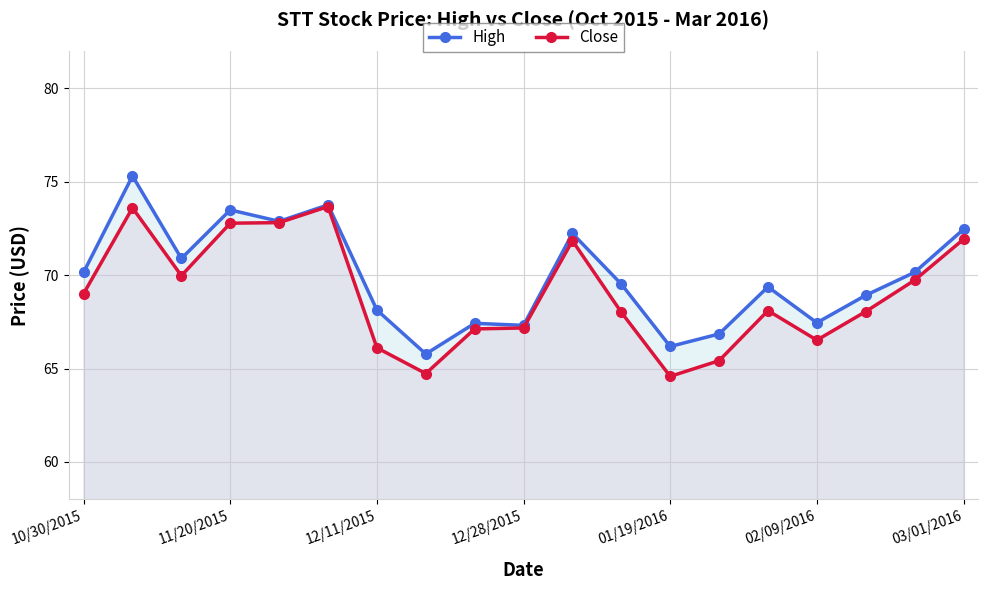

Rank the series by their maximum value, from highest to lowest.

High, Close